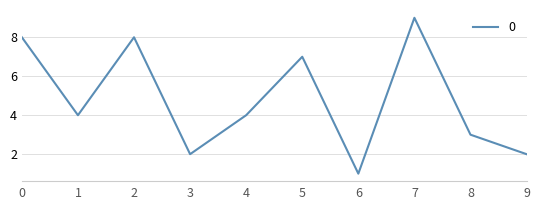

How many categories are shown in the chart?

10